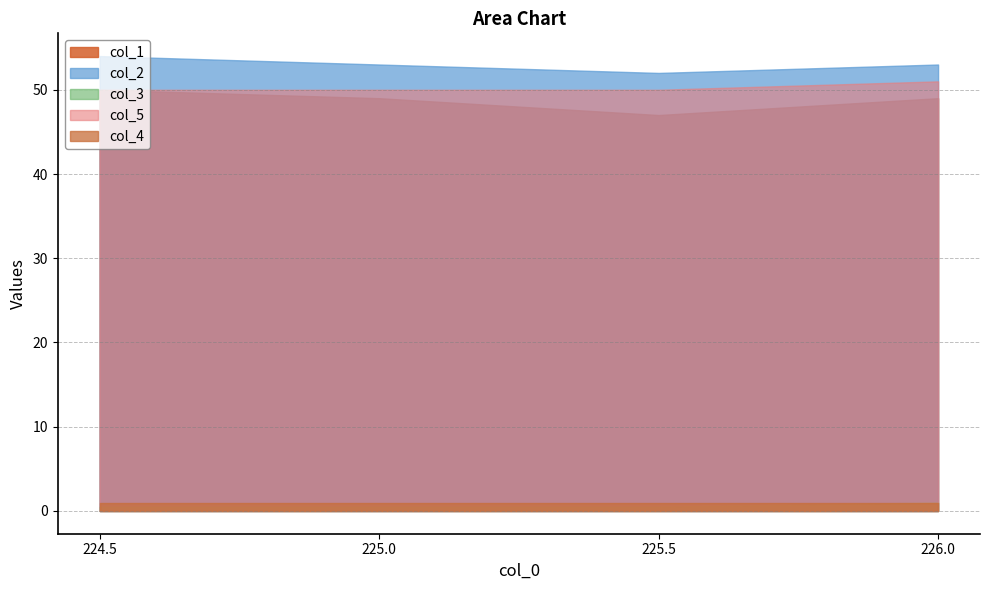

What is the value of the col_5 point at the 2nd from the left?

50.0